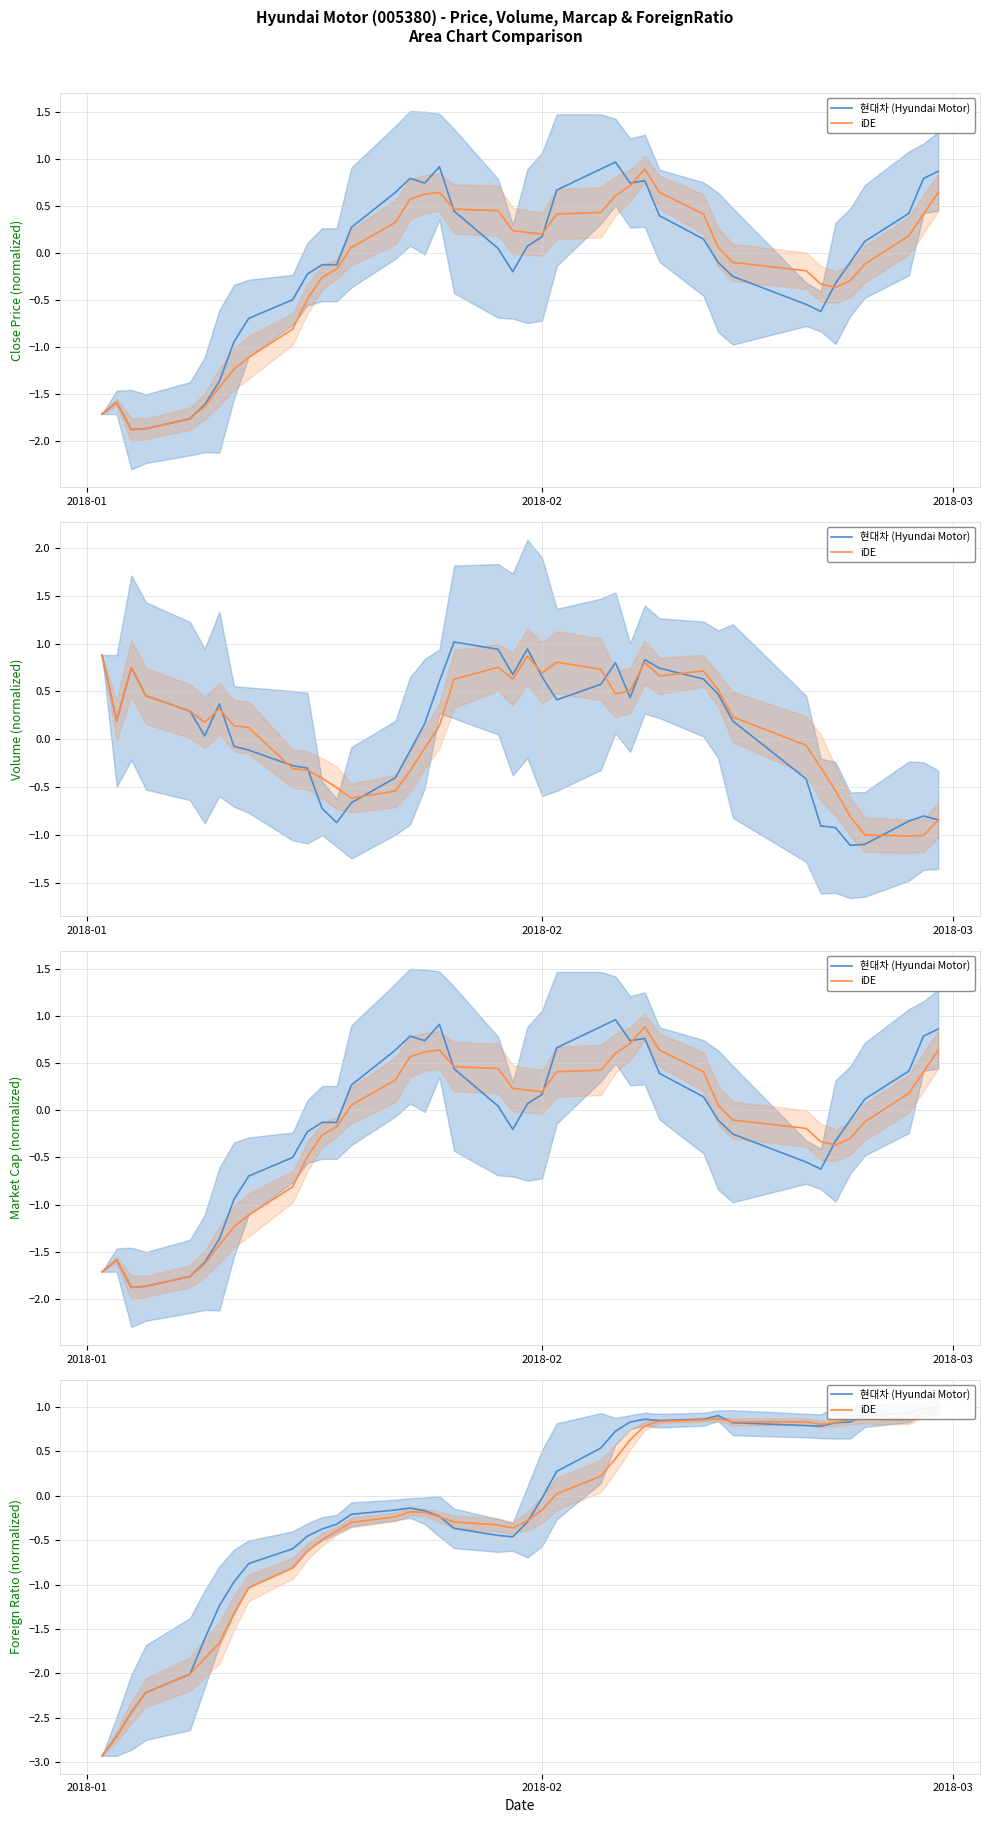

True or false: 현대차 (Hyundai Motor) has a value of -0.0 at 2018-02.

False